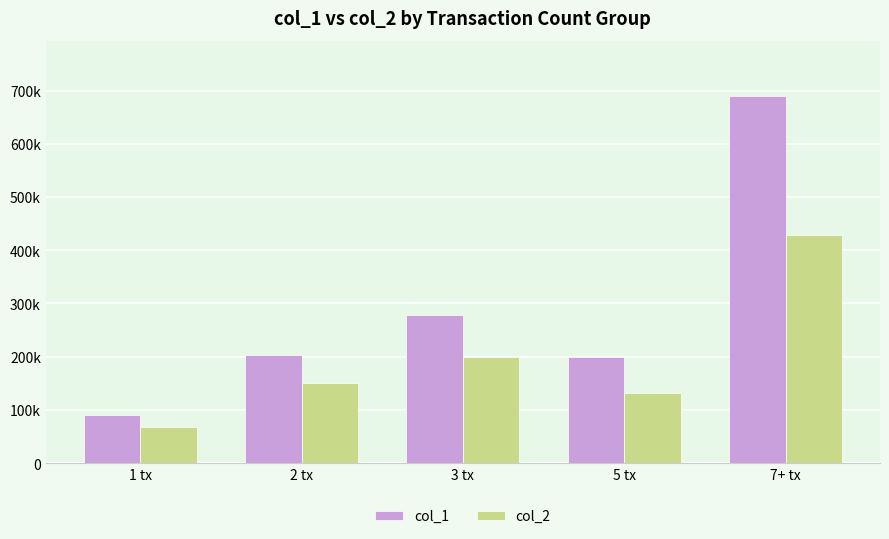

Which series changed the most between 1 tx and 2 tx?

col_1